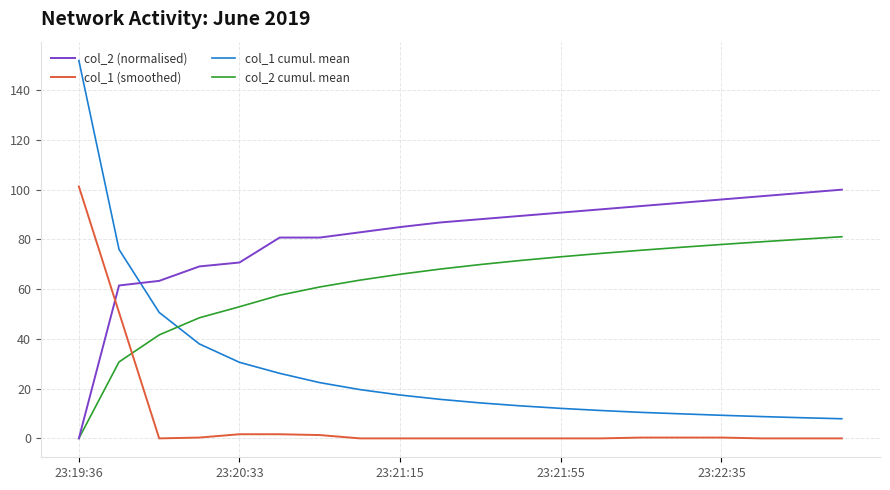

At how many categories does at least one series exceed 116?

1